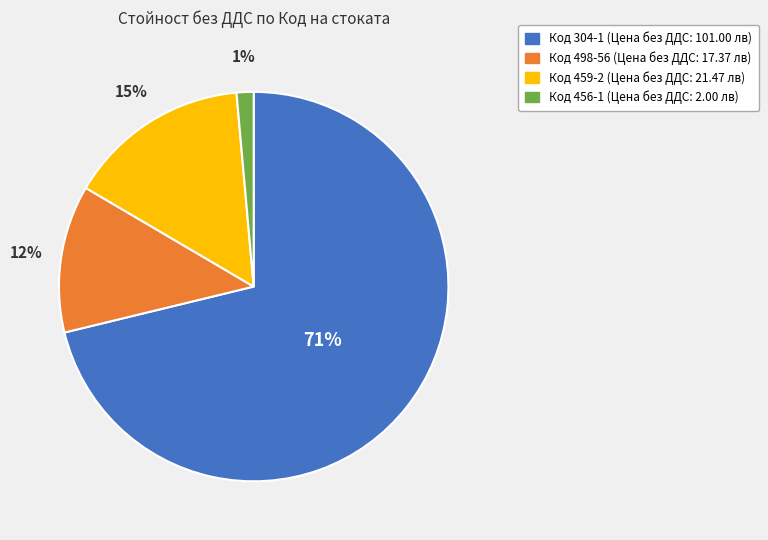

To the nearest percent, what is the average slice percentage?

25%